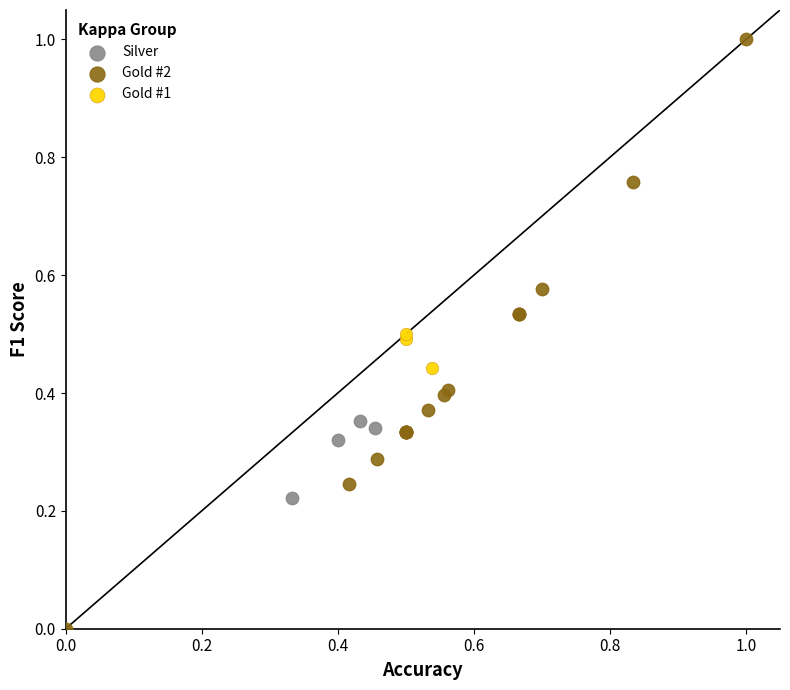

Which series reaches the maximum Y coordinate?

Gold #2